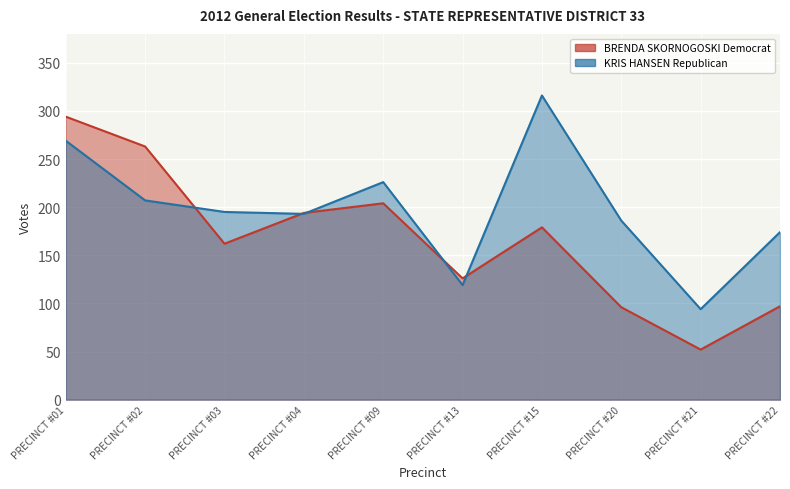

Where do KRIS HANSEN Republican and BRENDA SKORNOGOSKI Democrat first cross each other?

PRECINCT #02 and PRECINCT #03